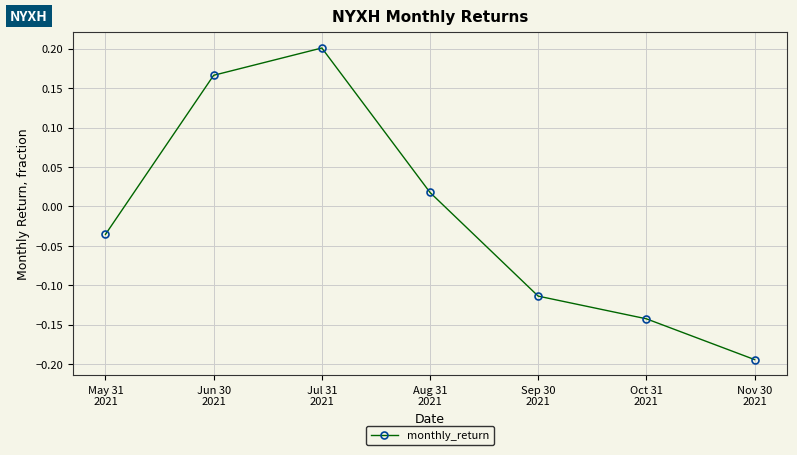

How many points are higher than both their immediate neighbors (excluding endpoints)?

1